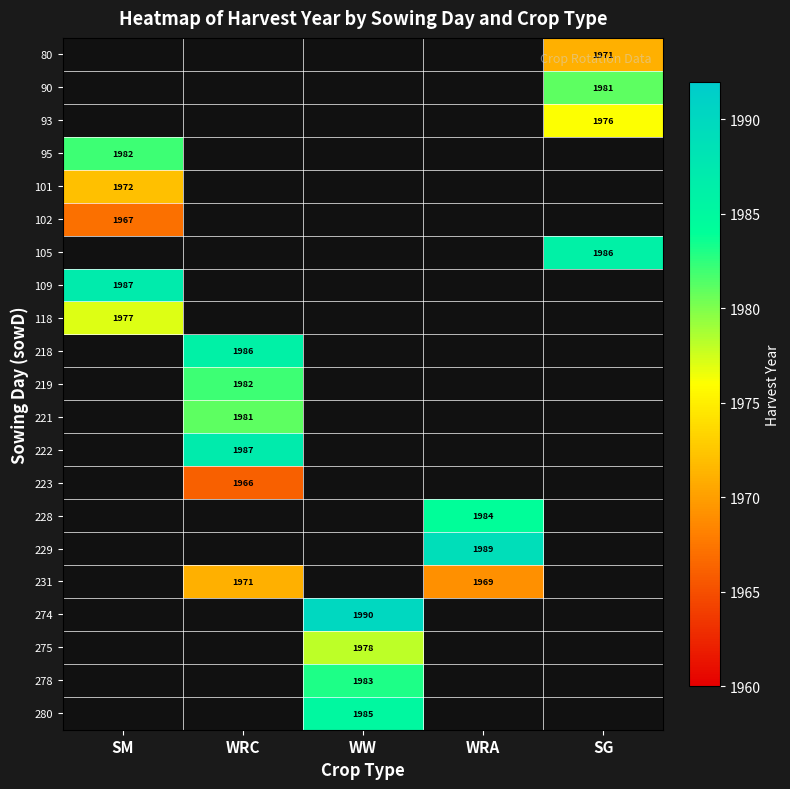

The 118 series shows 1977 at SM. True or false?

True